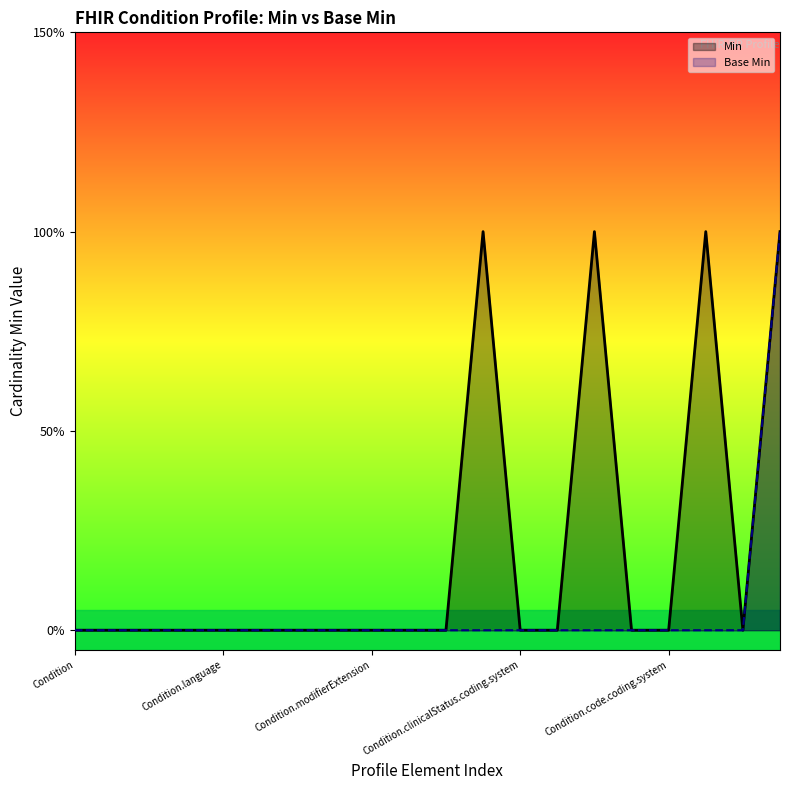

List the series in order of their overall mean, lowest first.

Base Min, Min